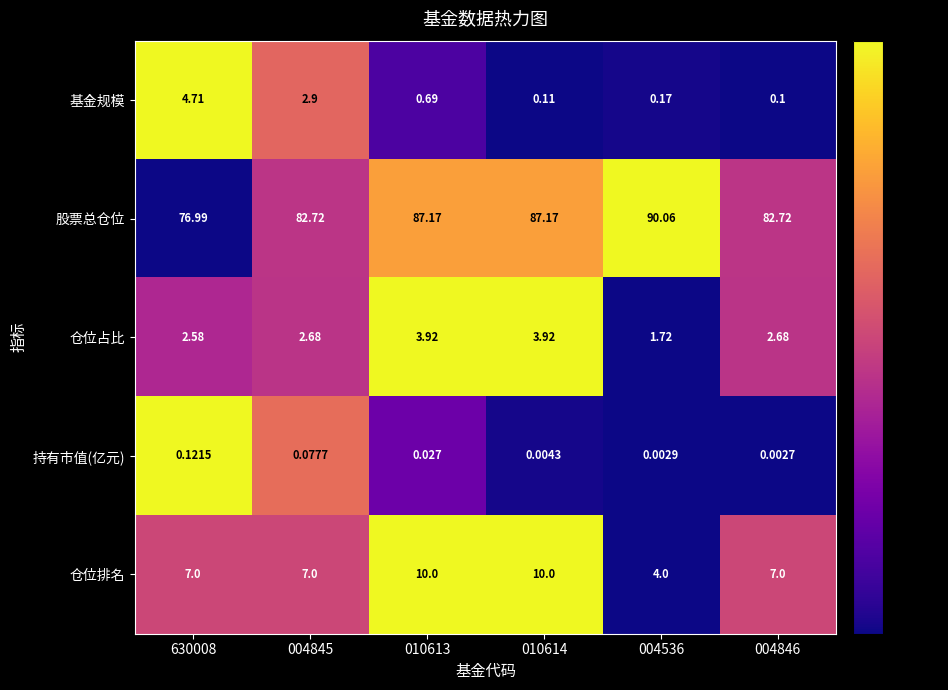

Rank the series at 004845 from highest to lowest value.

股票总仓位, 仓位排名, 基金规模, 仓位占比, 持有市值(亿元)